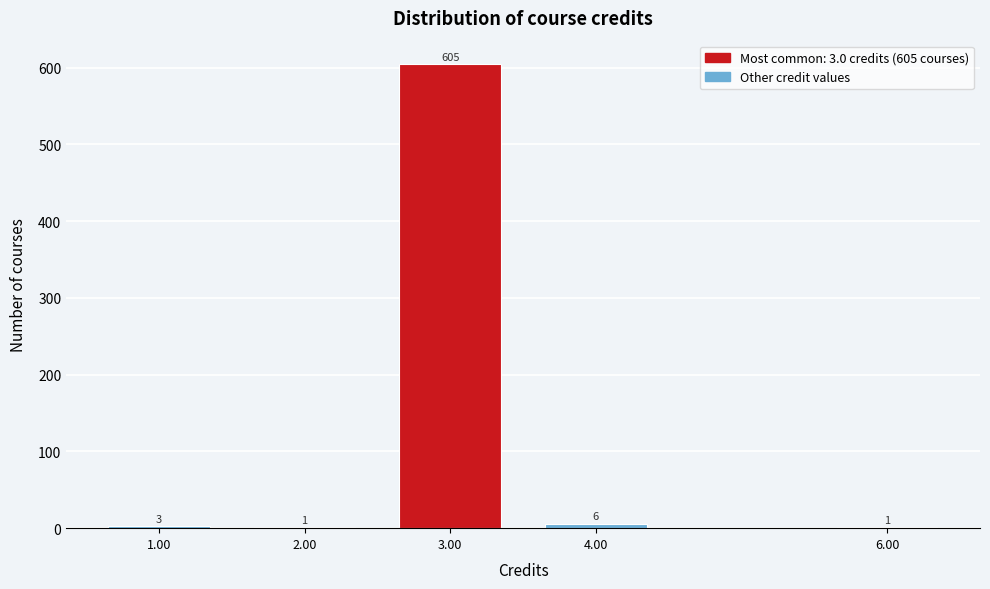

Reading left to right, extract all data points from this chart.

1.00=3	2.00=1	3.00=605	4.00=6	6.00=1